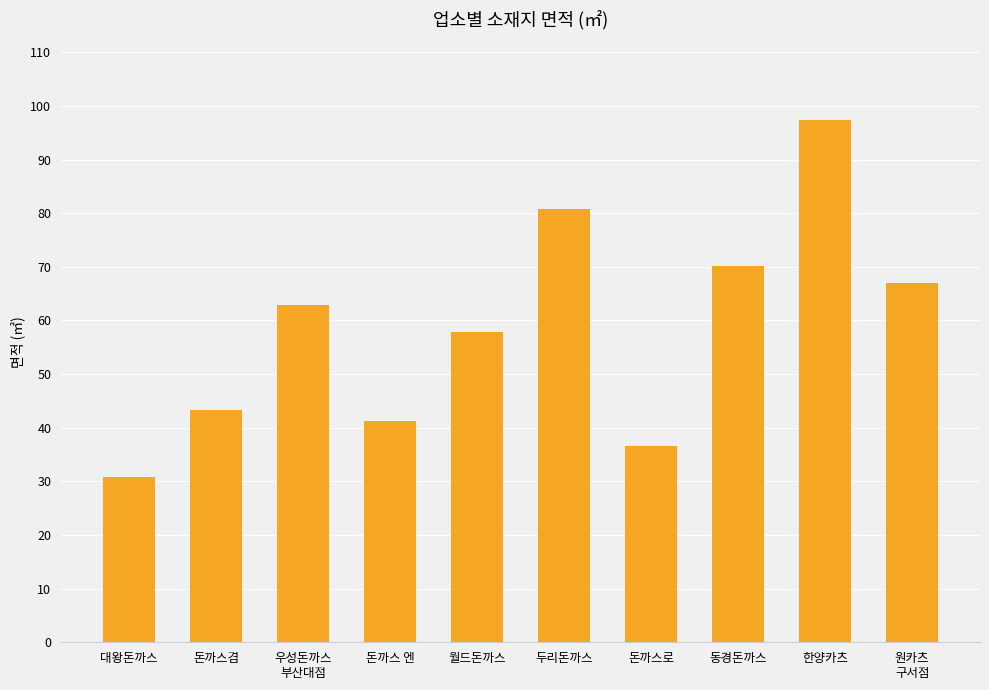

What is the label of the 5th bar from the left?

월드돈까스